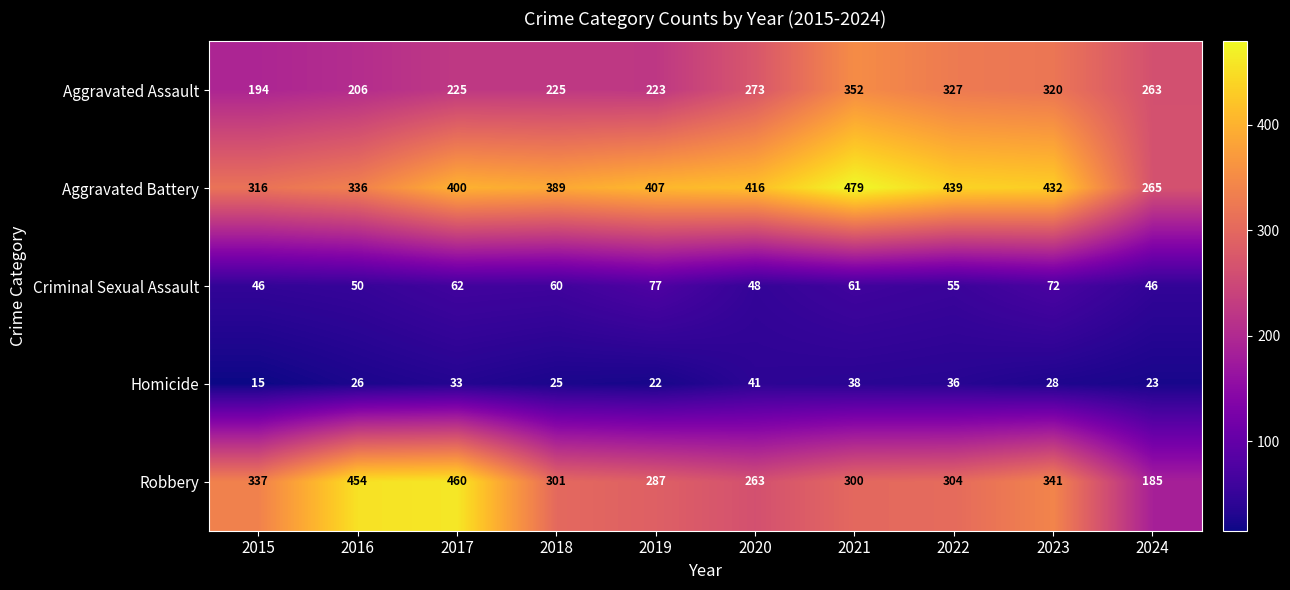

Is it true that Homicide equals 45 at 2018?

False